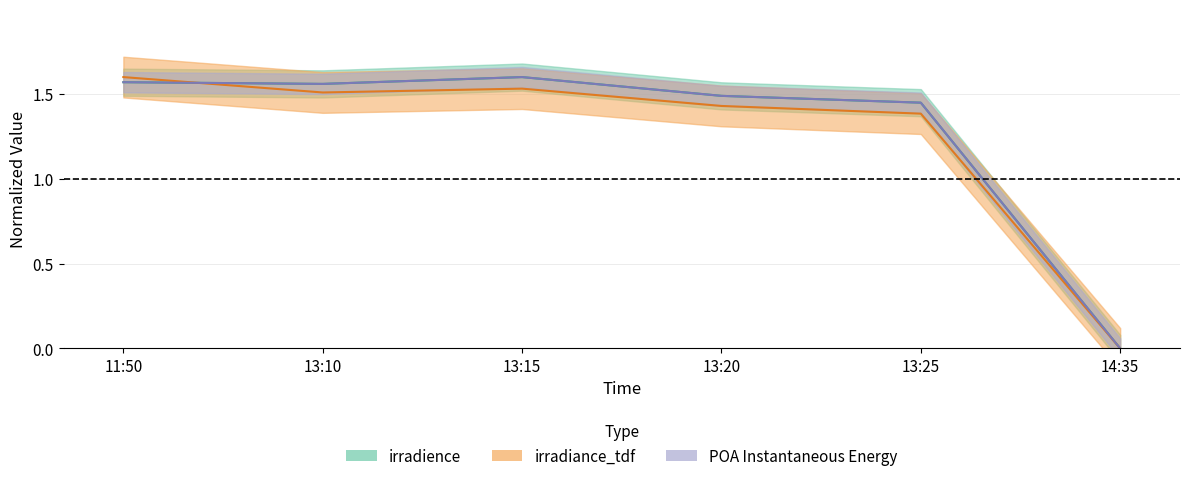

Reading left to right, transcribe all the data shown in this chart.

irradience: 11:50=1.6	13:10=1.6	13:15=1.6	13:20=1.5	13:25=1.4	14:35=0.0
irradiance_tdf: 11:50=1.6	13:10=1.5	13:15=1.5	13:20=1.4	13:25=1.4	14:35=0.0
POA Instantaneous Energy: 11:50=1.6	13:10=1.6	13:15=1.6	13:20=1.5	13:25=1.4	14:35=0.0